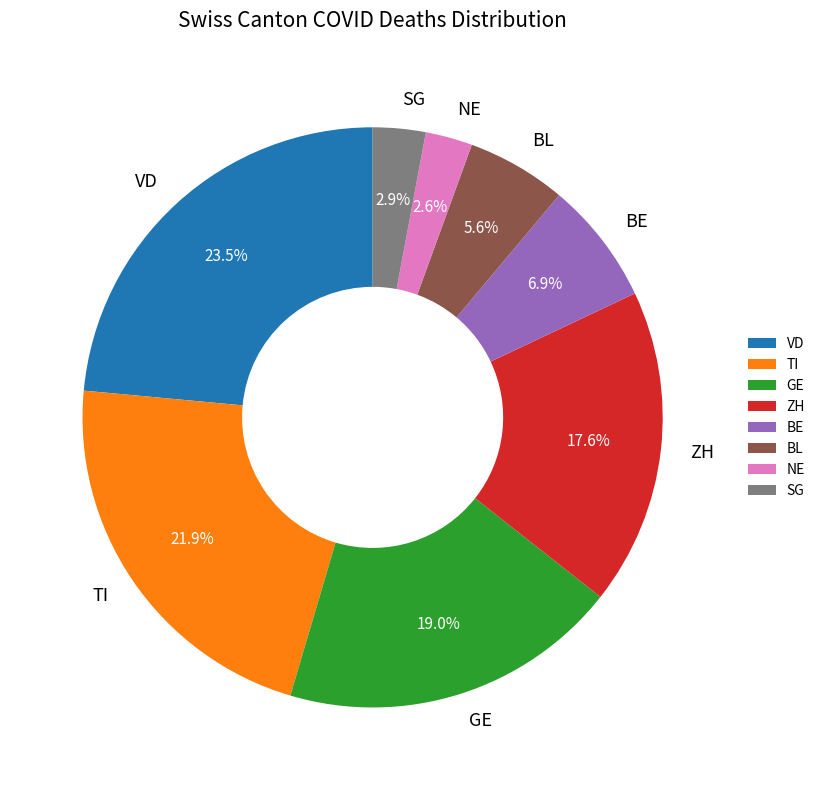

To the nearest percent, what is the difference between the largest and smallest slice percentages?

21%